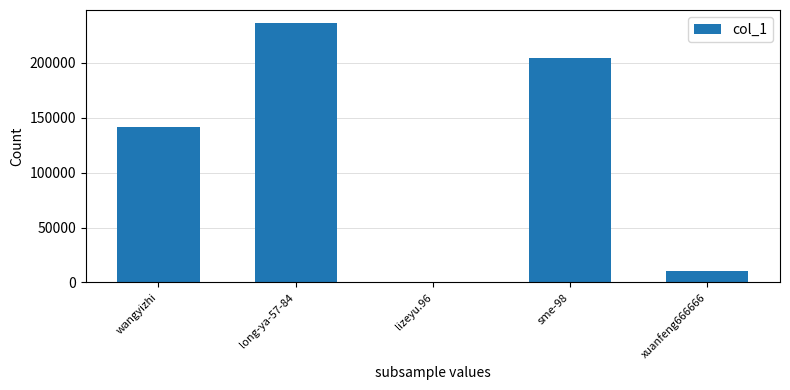

Is it true that the value at long-ya-57-84 is 236423?

True